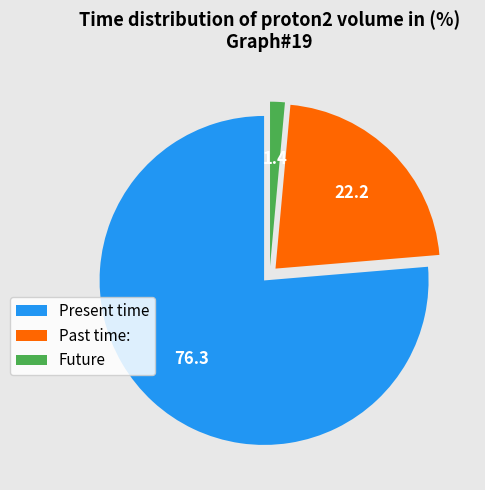

Do Future and Past time: together represent more than half of the pie?

No